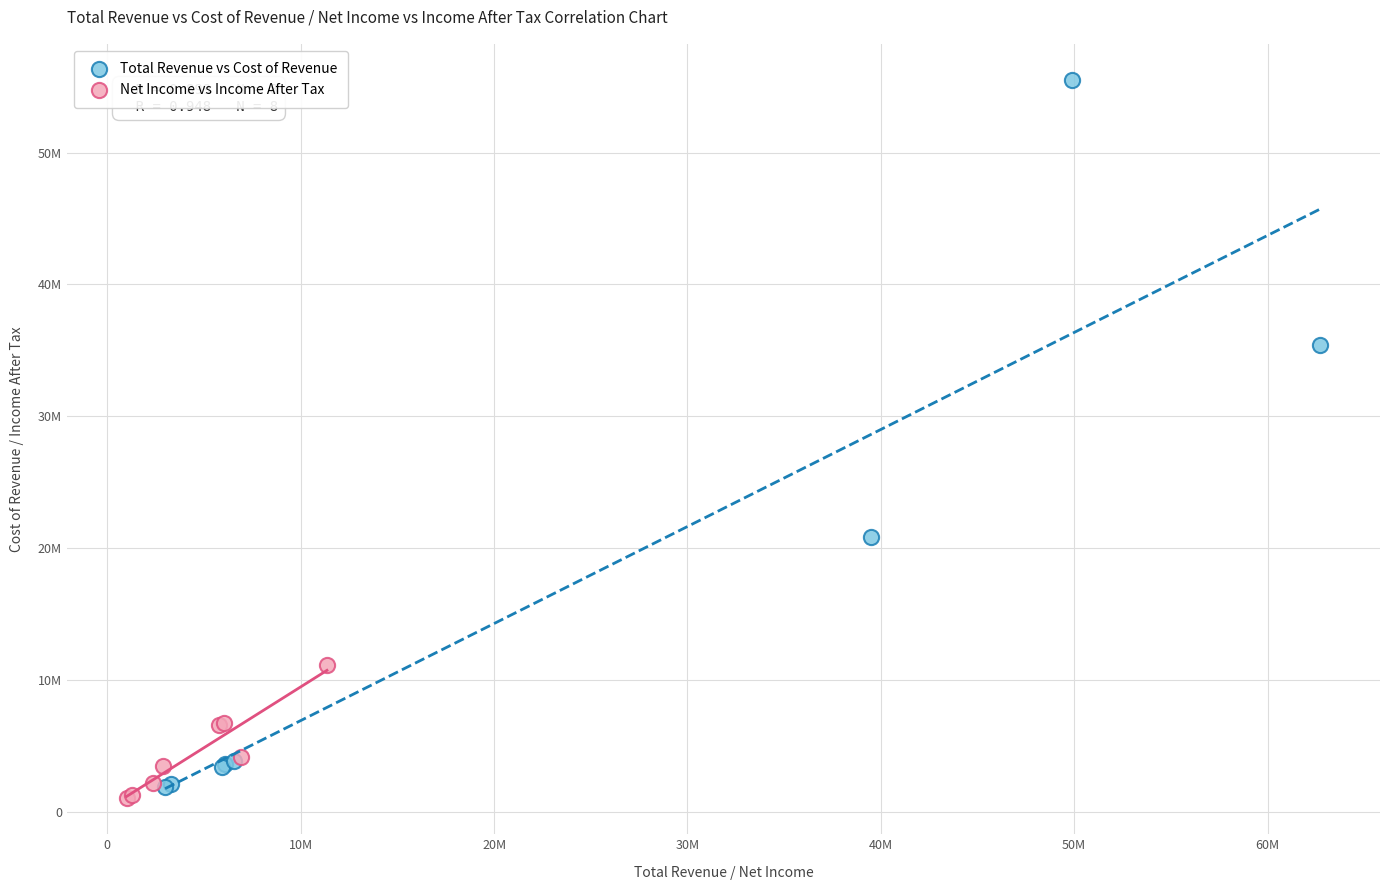

Which series contains the highest Y value?

Total Revenue vs Cost of Revenue